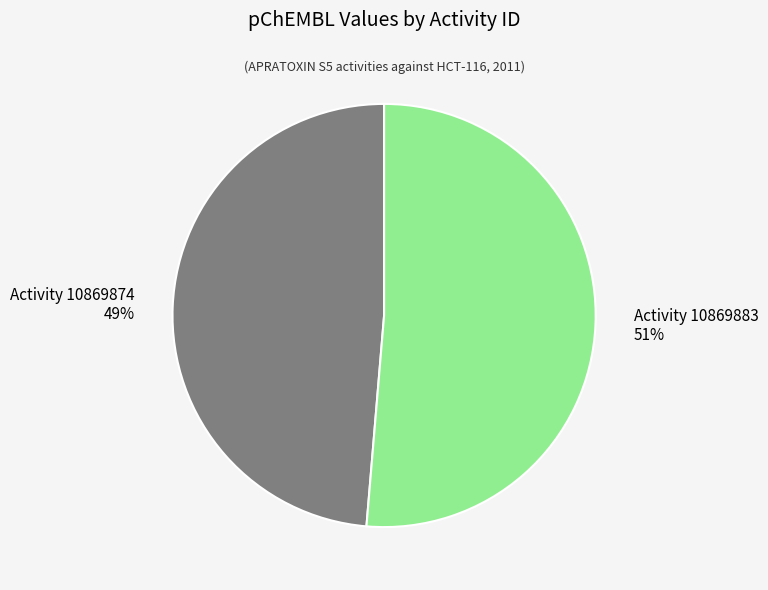

To the nearest percent, what is the average slice percentage?

50%